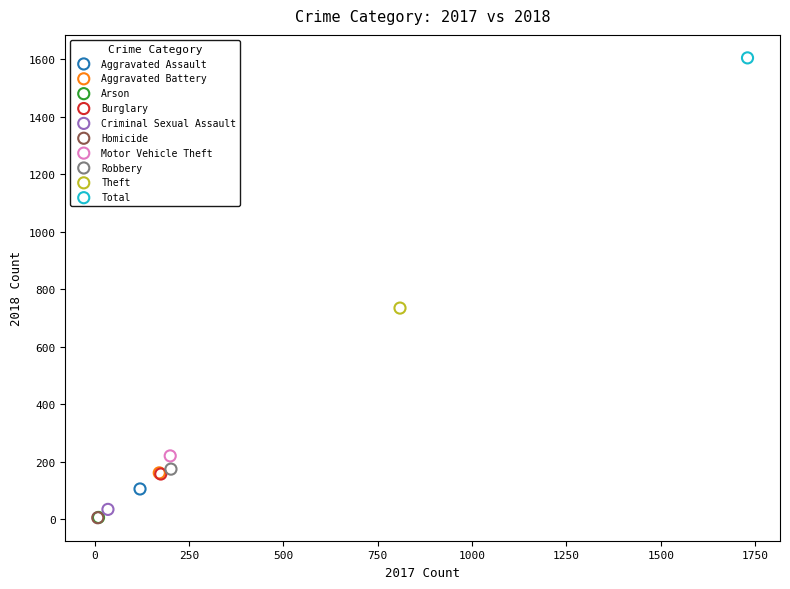

What are all the series names shown in the legend?

Aggravated Assault, Aggravated Battery, Arson, Burglary, Criminal Sexual Assault, Homicide, Motor Vehicle Theft, Robbery, Theft, Total